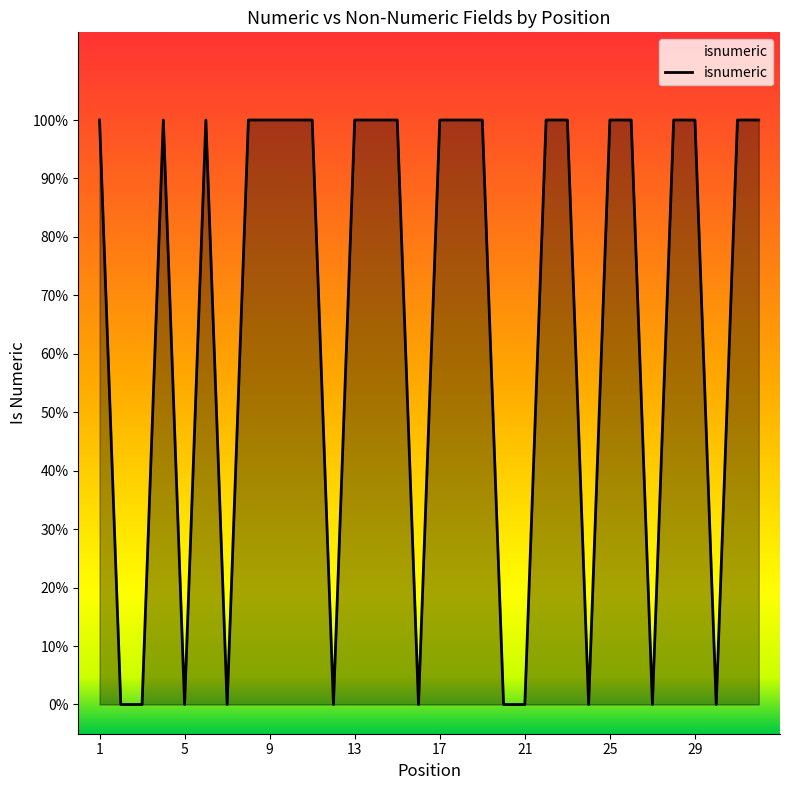

Is this an area chart (filled region under the line)?

Yes